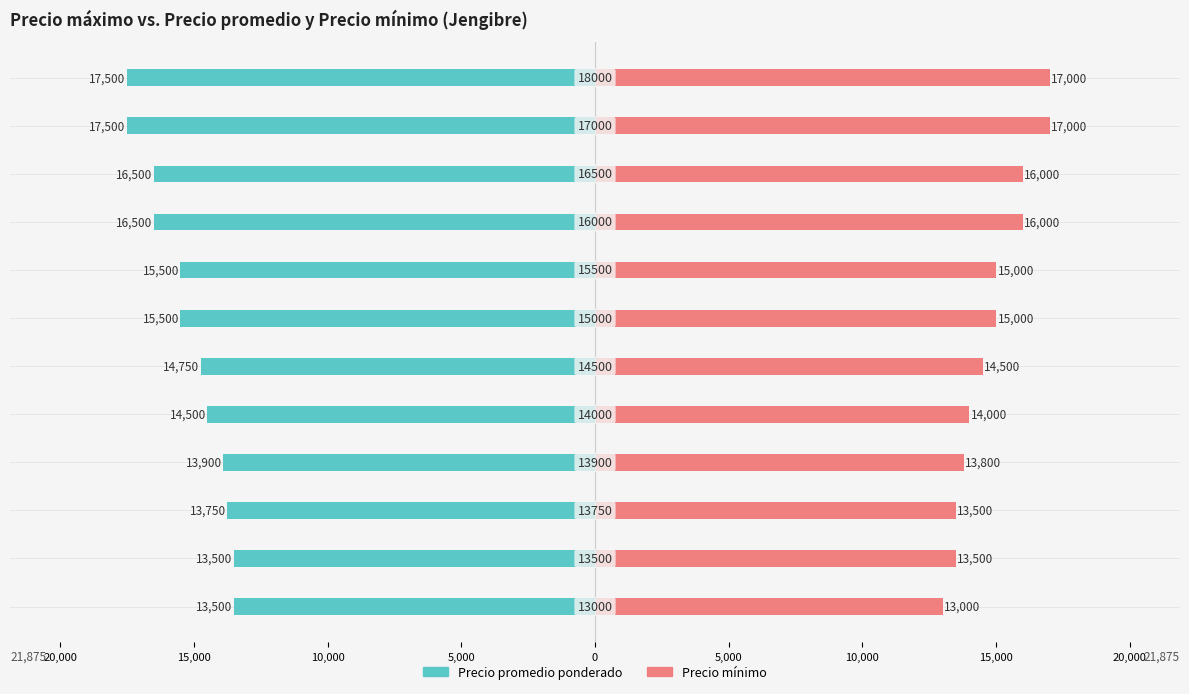

What is the difference between the maximum and minimum values in the Precio mínimo series?

4000